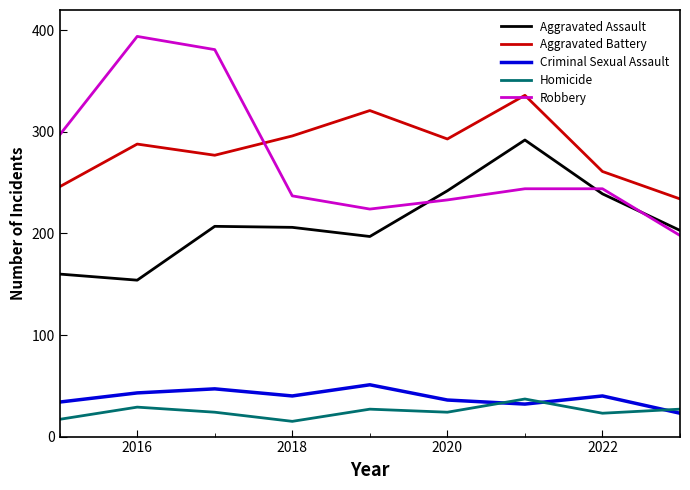

True or false: Aggravated Battery and Criminal Sexual Assault cross at least once.

False